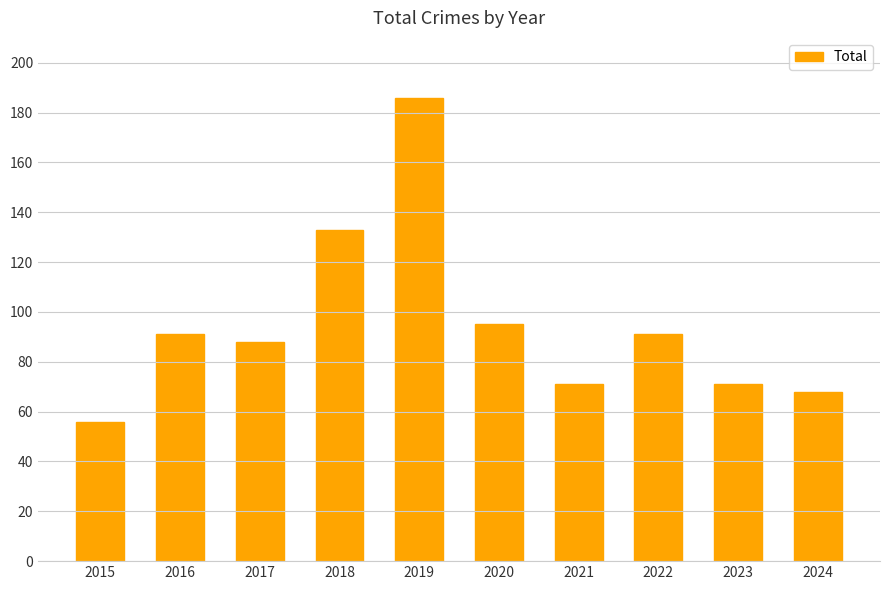

Reading left to right, transcribe all the data shown in this chart.

56	91	88	133	186	95	71	91	71	68